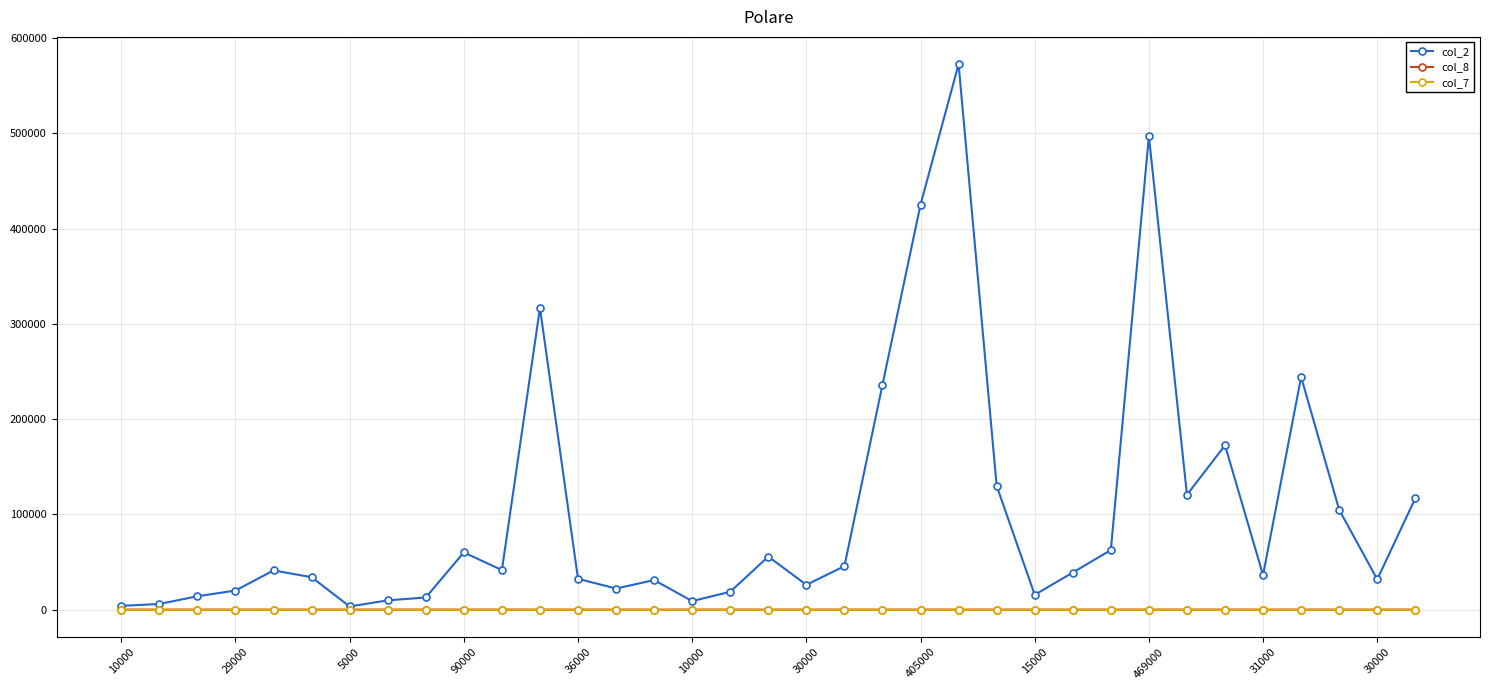

What is the difference between the maximum and minimum values in the col_2 series?

569220.0